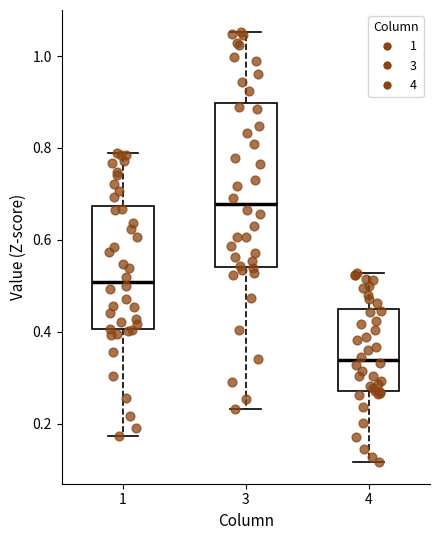

Reading left to right, transcribe this box plot: for each box, give where its median line is, the range the box spans, and where its two whiskers end, as read against the y-axis. The values are not printed on the chart, so give them approximately, as read against the axis.

1: median 0.50, box 0.40 to 0.68, whiskers 0.18 to 0.80
3: median 0.68, box 0.54 to 0.90, whiskers 0.24 to 1.06
4: median 0.34, box 0.28 to 0.44, whiskers 0.12 to 0.52